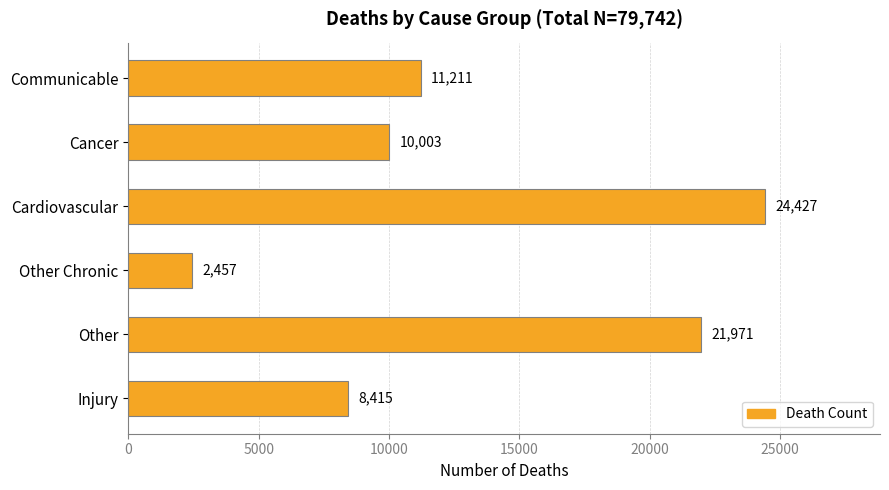

Reading top to bottom, list all the values displayed in this chart.

11211	10003	24427	2457	21971	8415